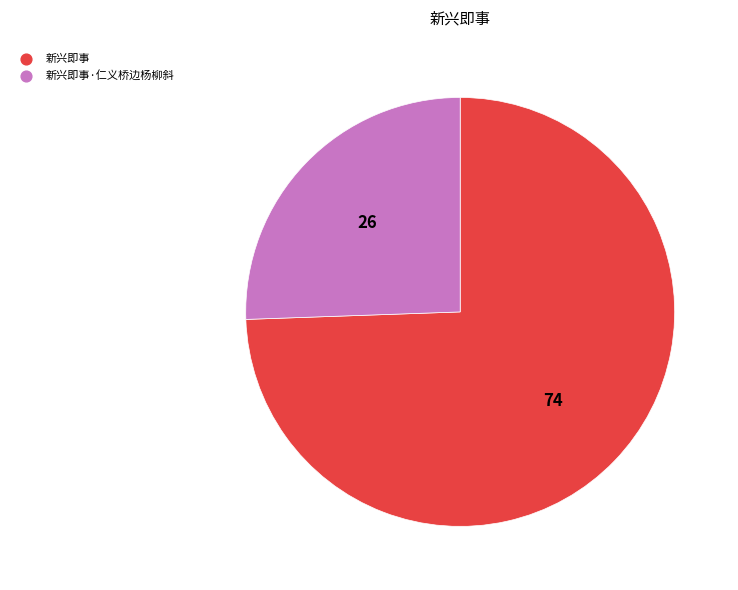

How many slices are in this pie chart?

2